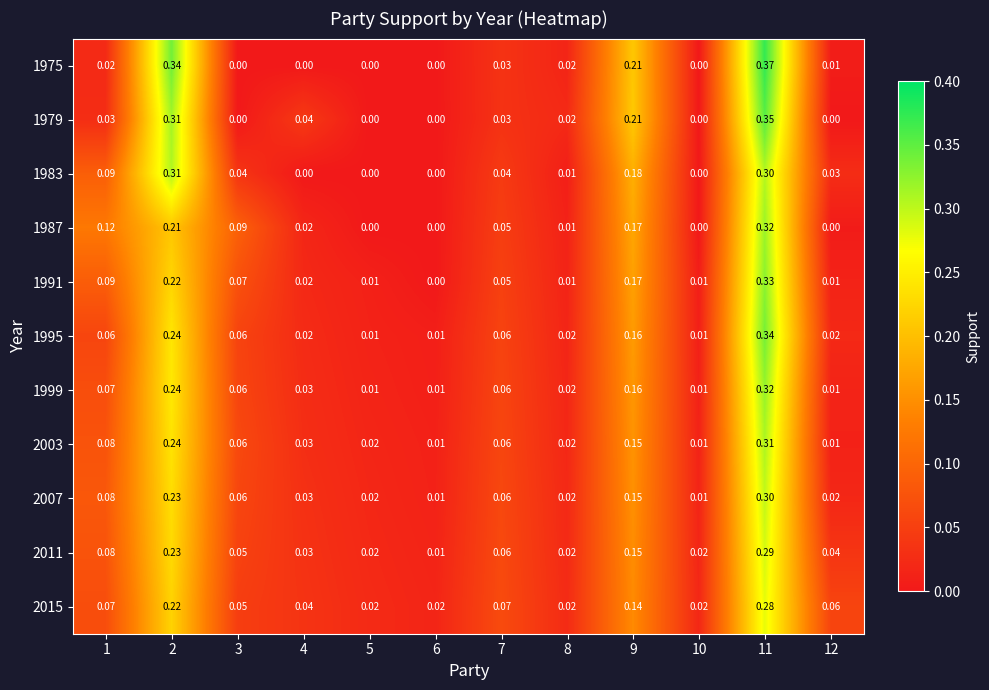

Reading left to right, list all the values displayed in this chart.

1975: 1=0.0	2=0.3	3=0.0	4=0.0	5=0.0	6=0.0	7=0.0	8=0.0	9=0.2	10=0.0	11=0.4	12=0.0
1979: 1=0.0	2=0.3	3=0.0	4=0.0	5=0.0	6=0.0	7=0.0	8=0.0	9=0.2	10=0.0	11=0.3	12=0.0
1983: 1=0.1	2=0.3	3=0.0	4=0.0	5=0.0	6=0.0	7=0.0	8=0.0	9=0.2	10=0.0	11=0.3	12=0.0
1987: 1=0.1	2=0.2	3=0.1	4=0.0	5=0.0	6=0.0	7=0.1	8=0.0	9=0.2	10=0.0	11=0.3	12=0.0
1991: 1=0.1	2=0.2	3=0.1	4=0.0	5=0.0	6=0.0	7=0.1	8=0.0	9=0.2	10=0.0	11=0.3	12=0.0
1995: 1=0.1	2=0.2	3=0.1	4=0.0	5=0.0	6=0.0	7=0.1	8=0.0	9=0.2	10=0.0	11=0.3	12=0.0
1999: 1=0.1	2=0.2	3=0.1	4=0.0	5=0.0	6=0.0	7=0.1	8=0.0	9=0.2	10=0.0	11=0.3	12=0.0
2003: 1=0.1	2=0.2	3=0.1	4=0.0	5=0.0	6=0.0	7=0.1	8=0.0	9=0.1	10=0.0	11=0.3	12=0.0
2007: 1=0.1	2=0.2	3=0.1	4=0.0	5=0.0	6=0.0	7=0.1	8=0.0	9=0.1	10=0.0	11=0.3	12=0.0
2011: 1=0.1	2=0.2	3=0.1	4=0.0	5=0.0	6=0.0	7=0.1	8=0.0	9=0.1	10=0.0	11=0.3	12=0.0
2015: 1=0.1	2=0.2	3=0.1	4=0.0	5=0.0	6=0.0	7=0.1	8=0.0	9=0.1	10=0.0	11=0.3	12=0.1